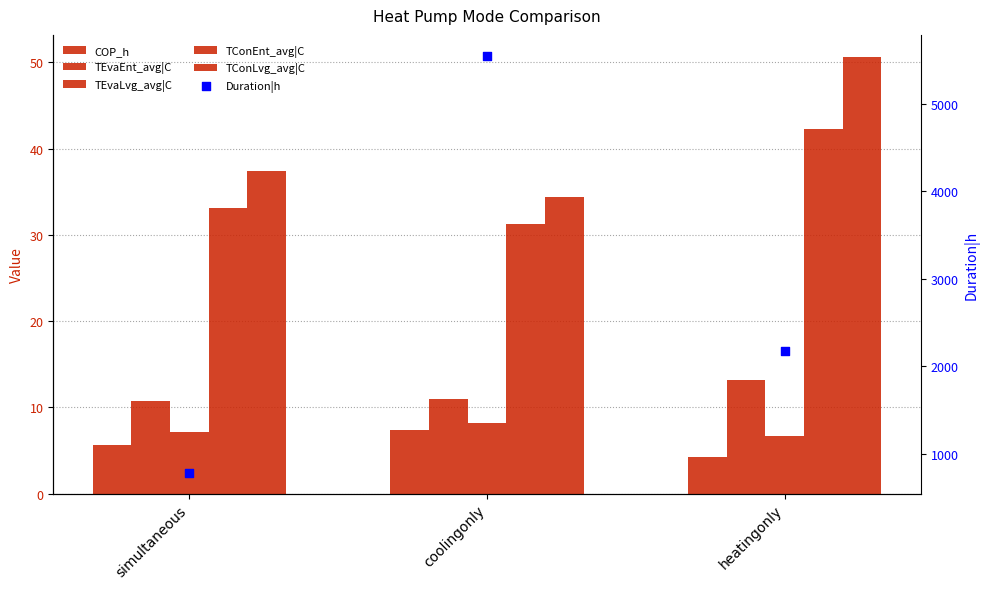

What is the total value across all series at heatingonly?

2286.0